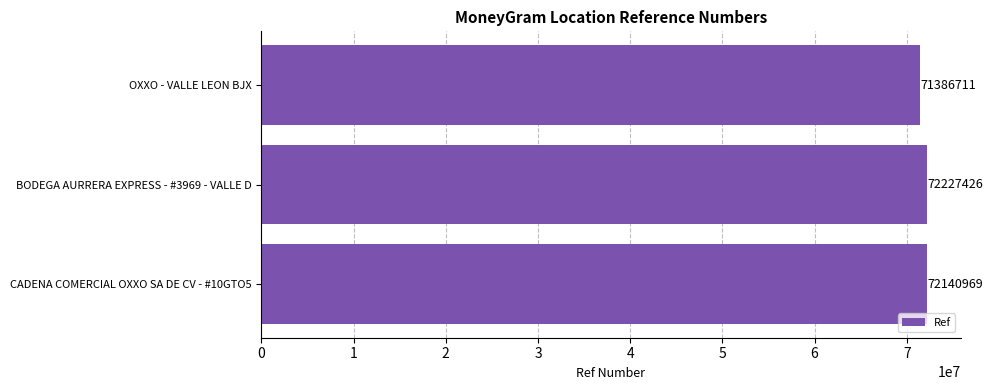

Count the values in the range 71386711 to 72227426.

3